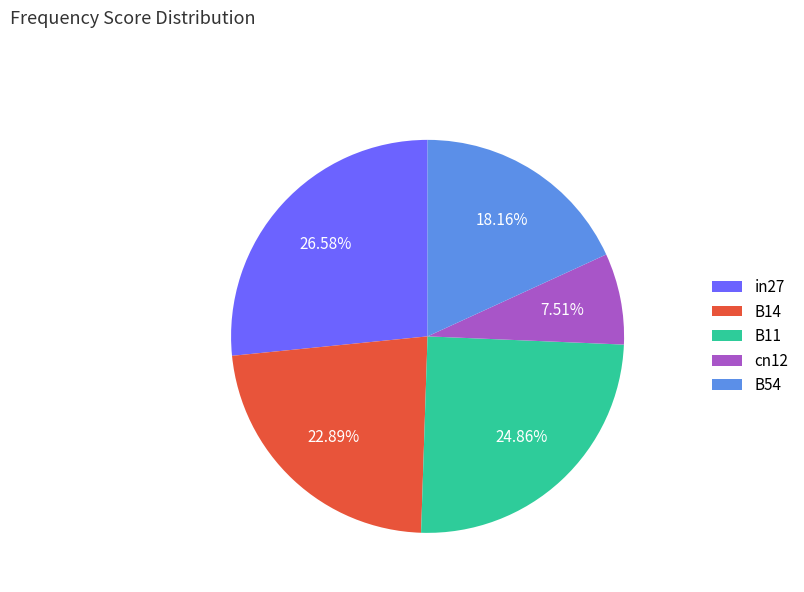

How many segments does this pie chart have?

5